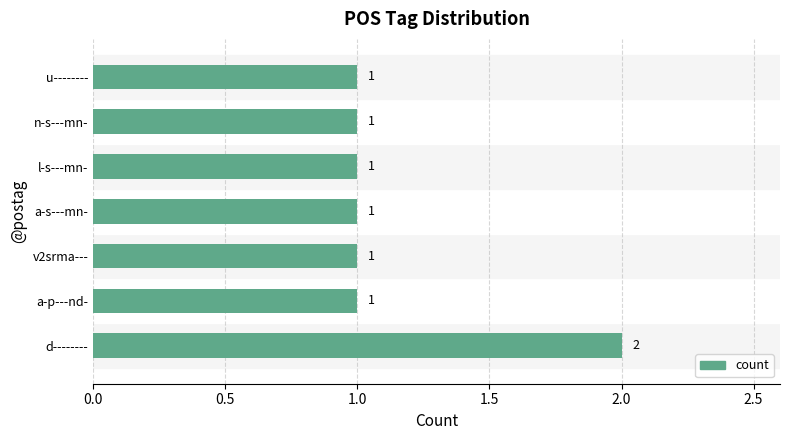

Which category has the highest value across all series?

d--------